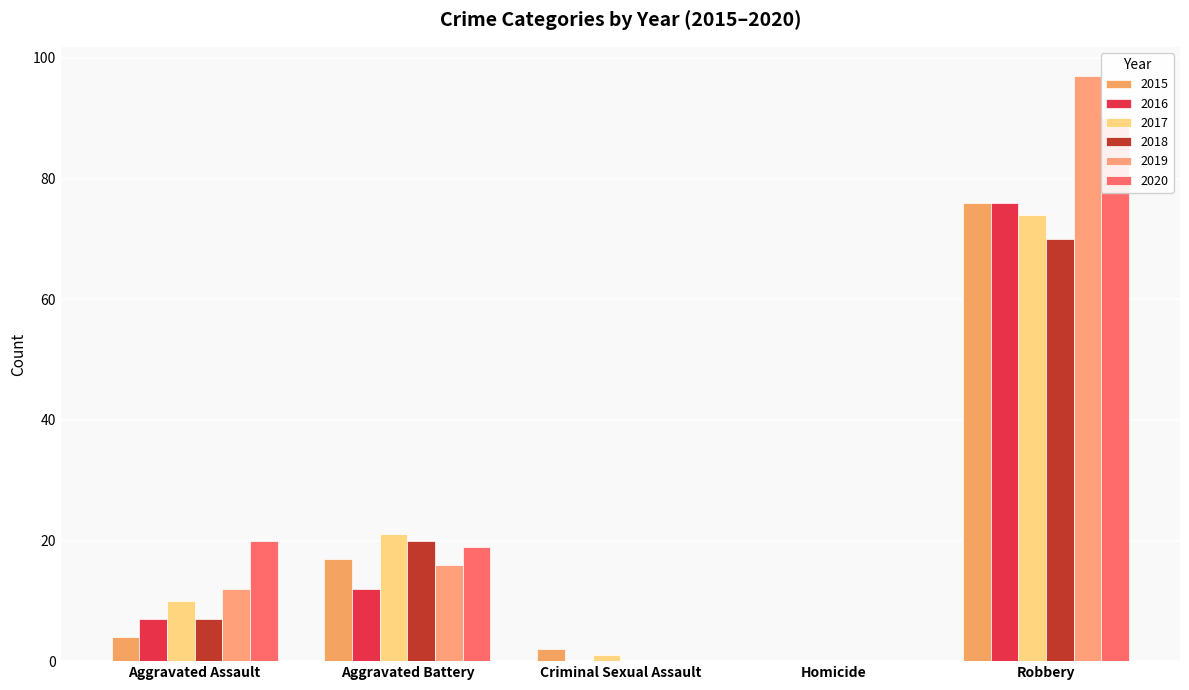

At which category does the chart reach its minimum across all series?

Homicide